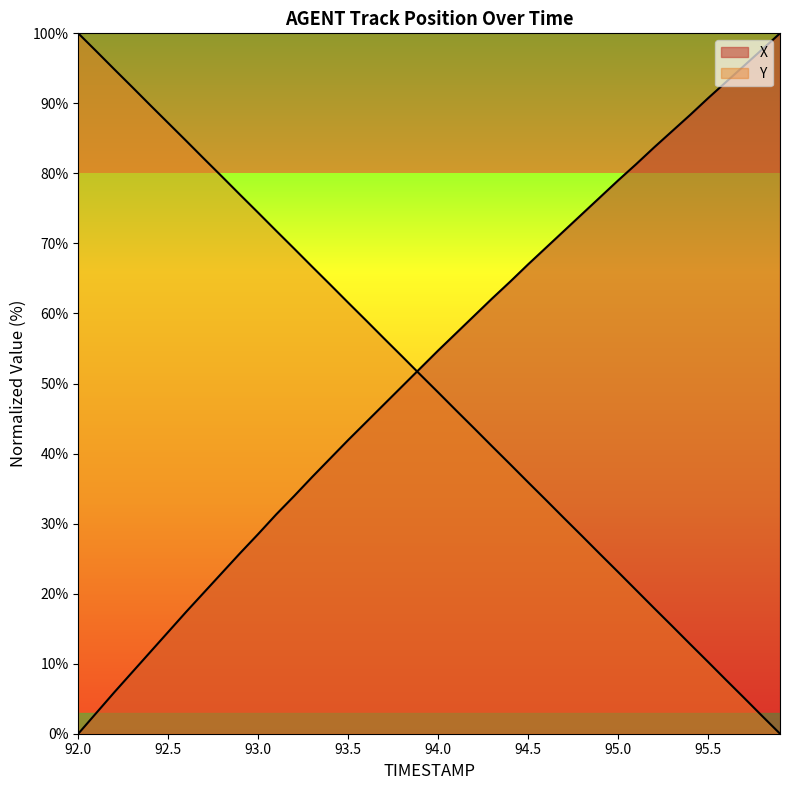

At which label does Y reach its peak?

92.0